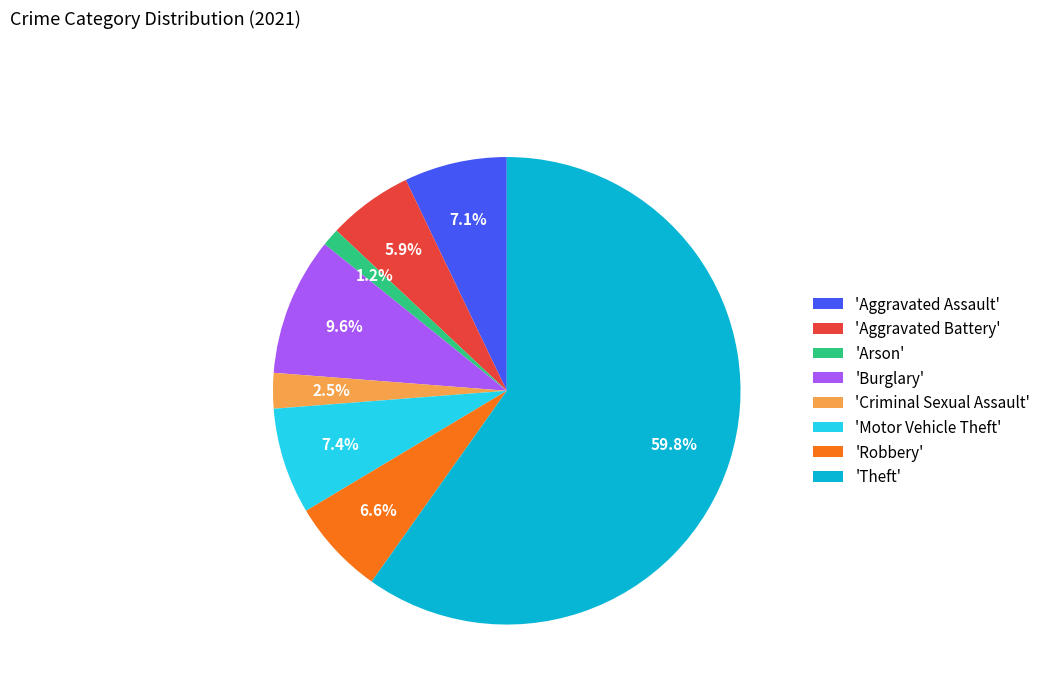

Which slice is the largest?

'Theft'